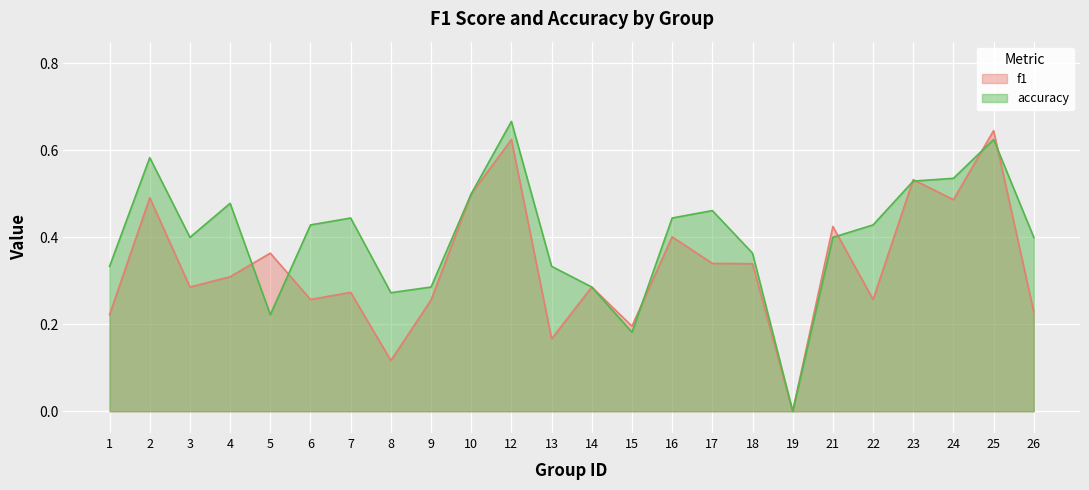

At which category is the sum across all series the highest?

12